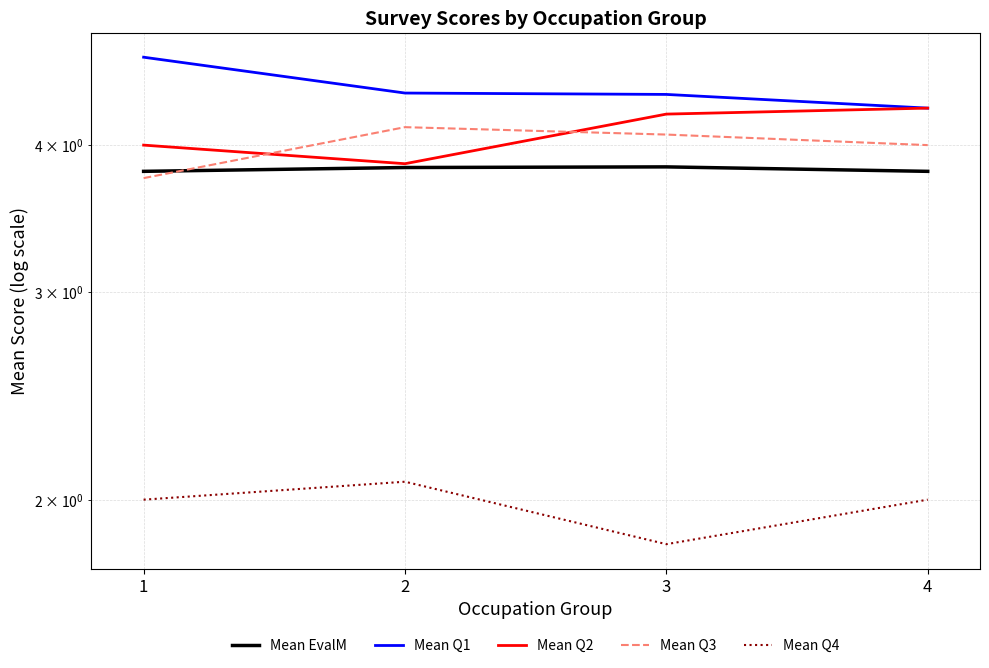

What is the minimum value shown in the chart?

1.8